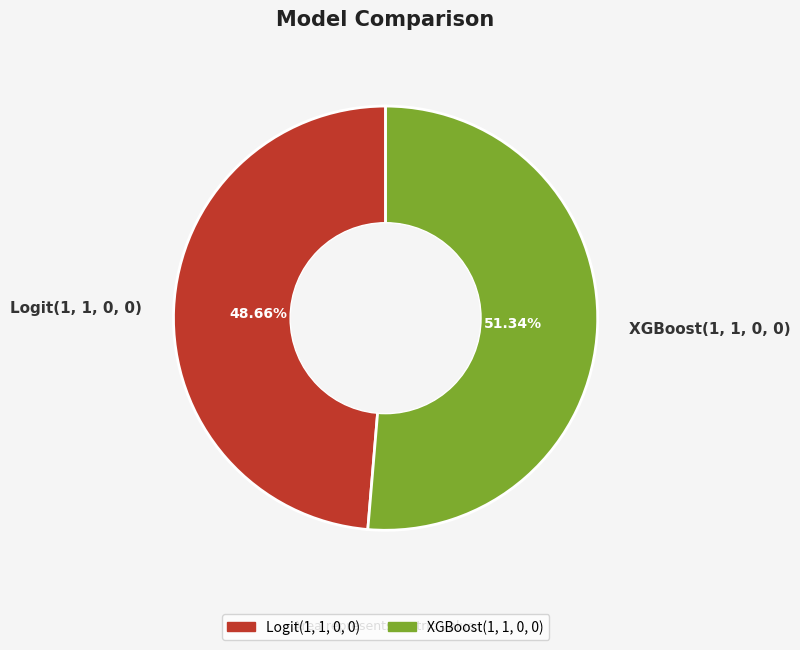

What percentage is NOT represented by Logit(1, 1, 0, 0)?

51.3%